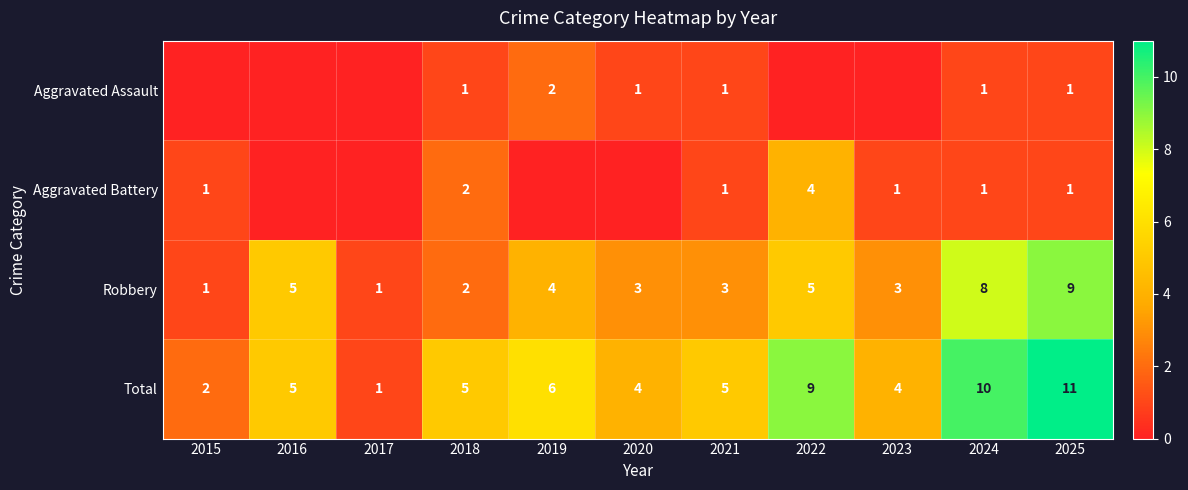

The value of Robbery at 2017 is 1. True or false?

True